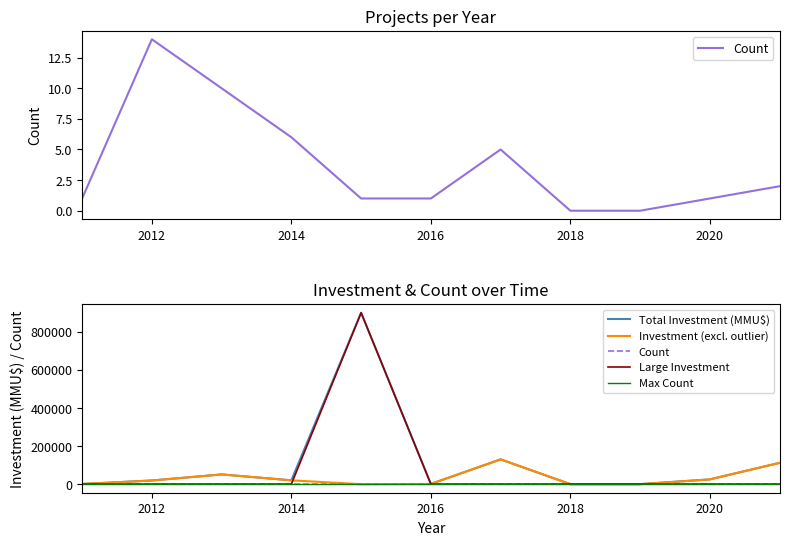

At how many categories does at least one series exceed 652108?

1